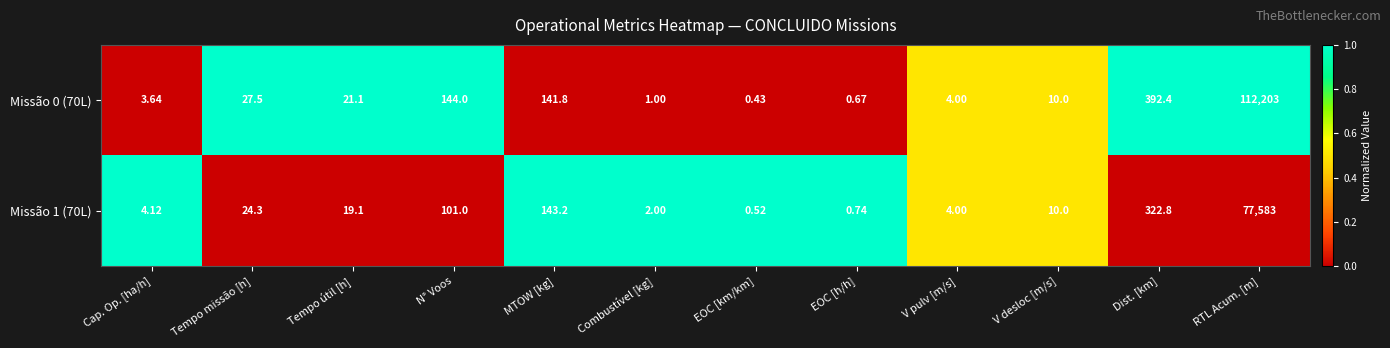

At which category is the sum across all series the highest?

RTL Acum. [m]